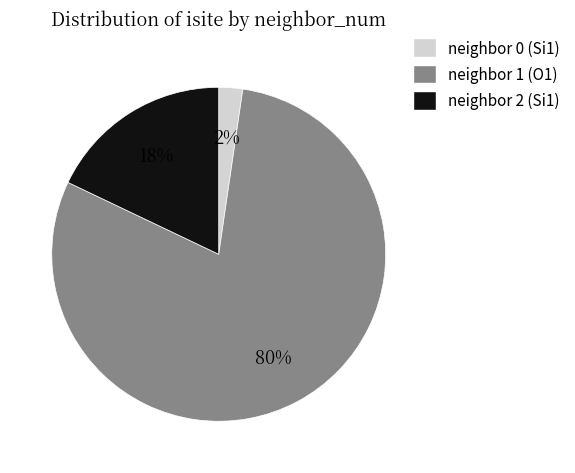

Rank the categories by value from lowest to highest.

neighbor 0 (Si1), neighbor 2 (Si1), neighbor 1 (O1)